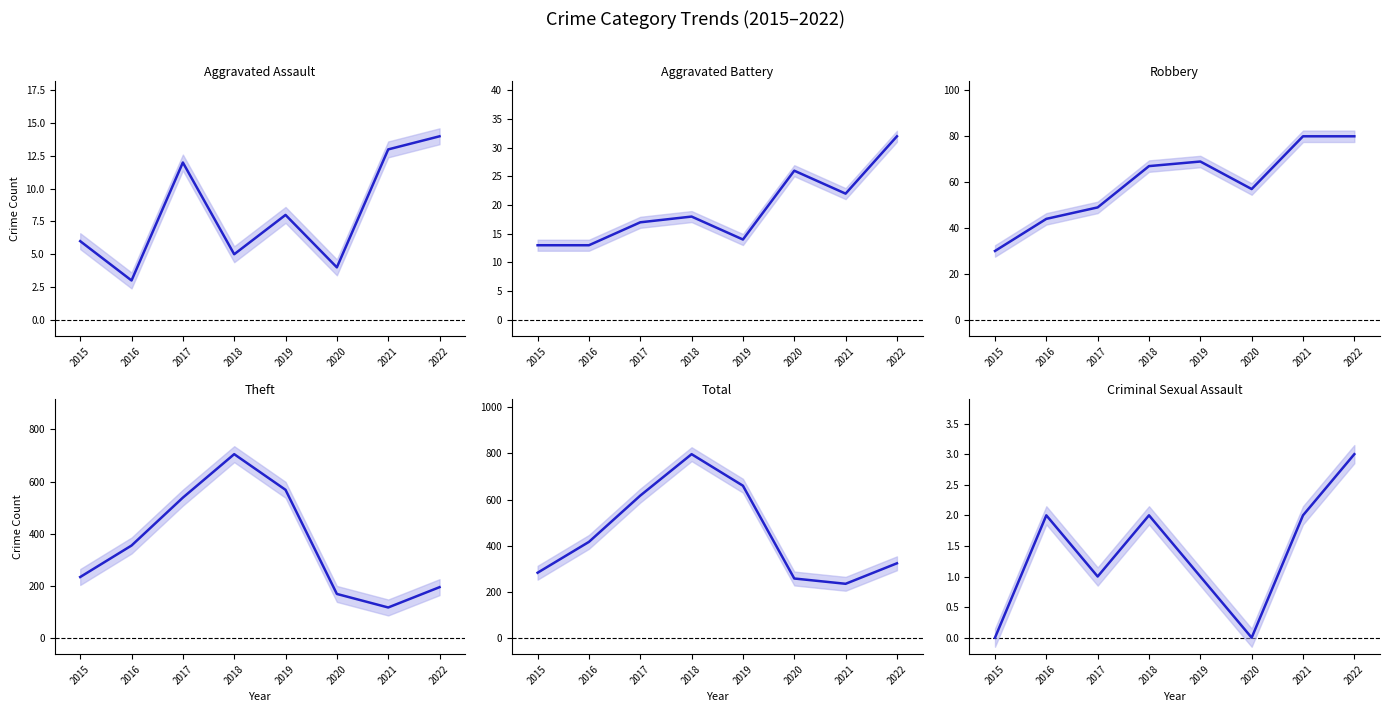

In Aggravated Battery, how many points are higher than both neighbors (excluding endpoints)?

2